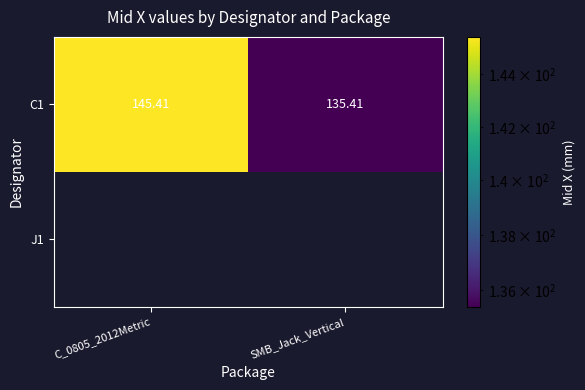

Which series has the largest range (max minus min)?

C1